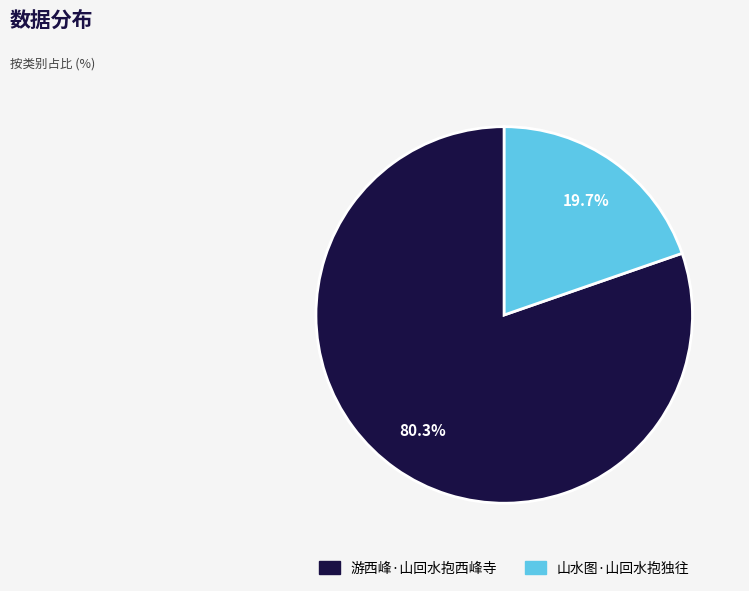

To the nearest percent, what percentage of the pie is 山水图·山回水抱独往?

20%